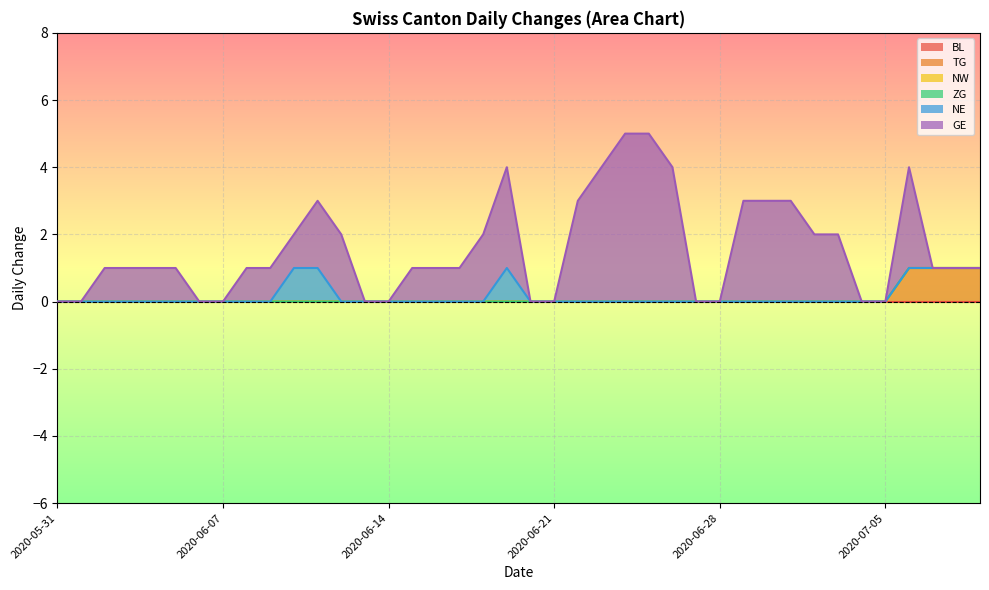

True or false: ZG and NW intersect in this chart.

False